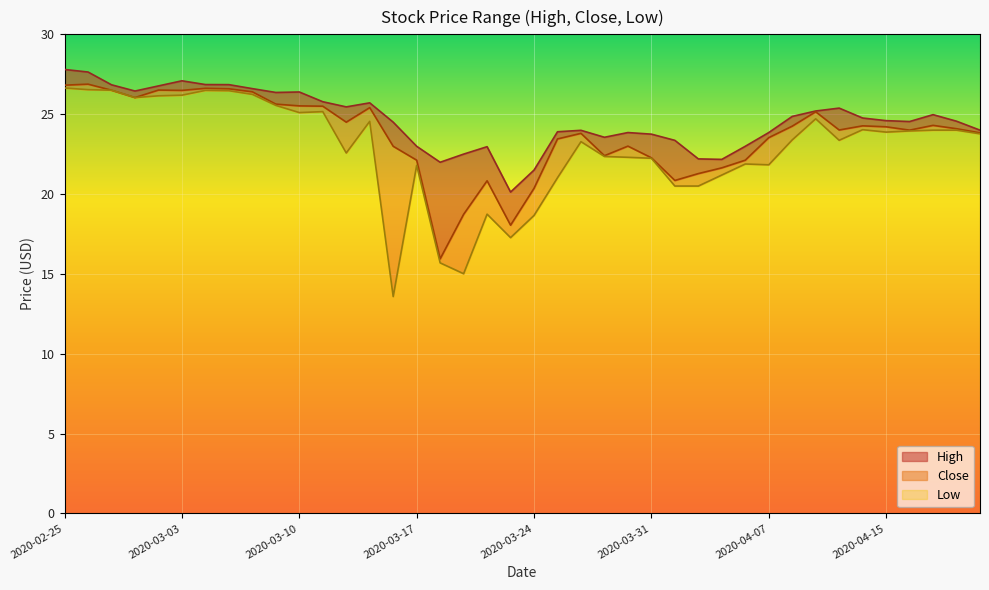

How many interior local peaks does the Low series have?

9